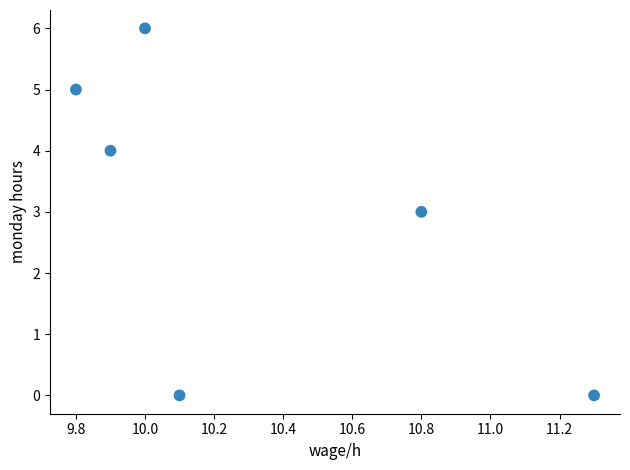

What is the average Y value?

3